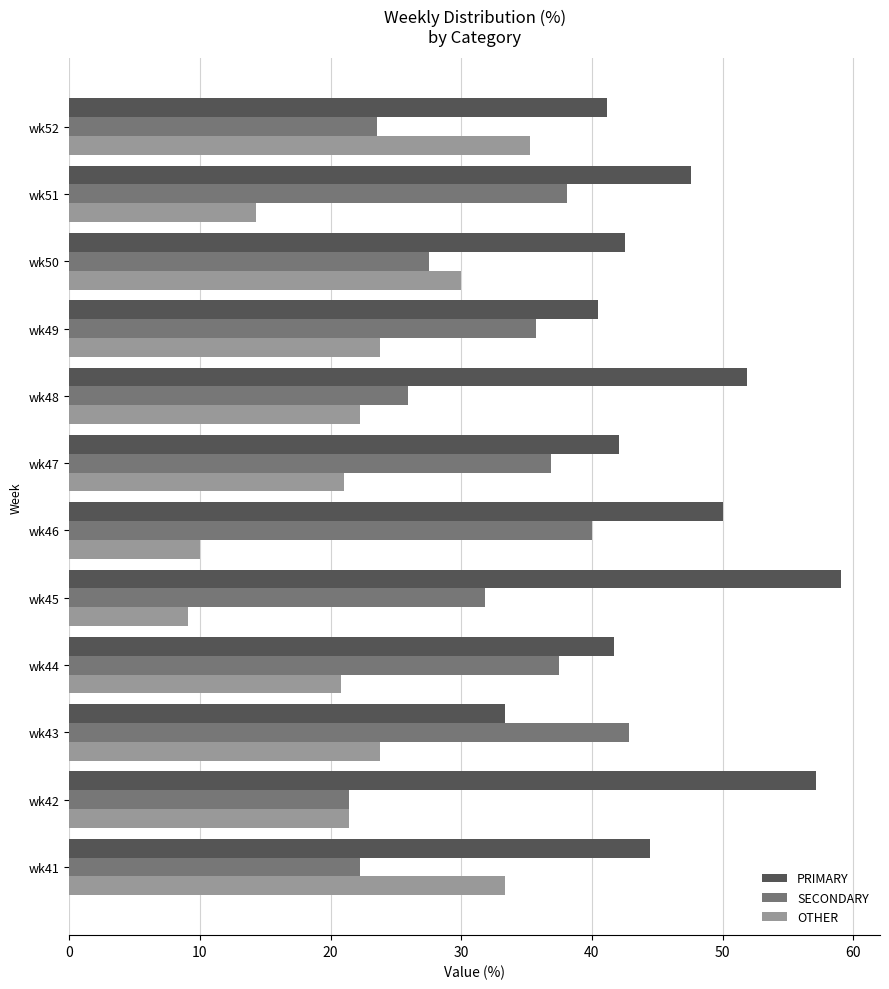

Is the value of PRIMARY at wk45 greater than the value of OTHER at wk44?

Yes